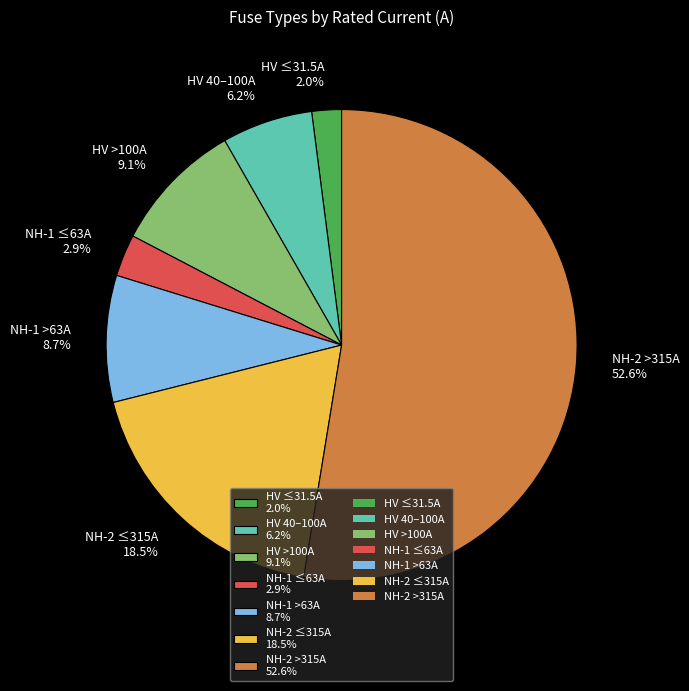

Which slice represents more than half of the pie?

NH-2 >315A 52.6%